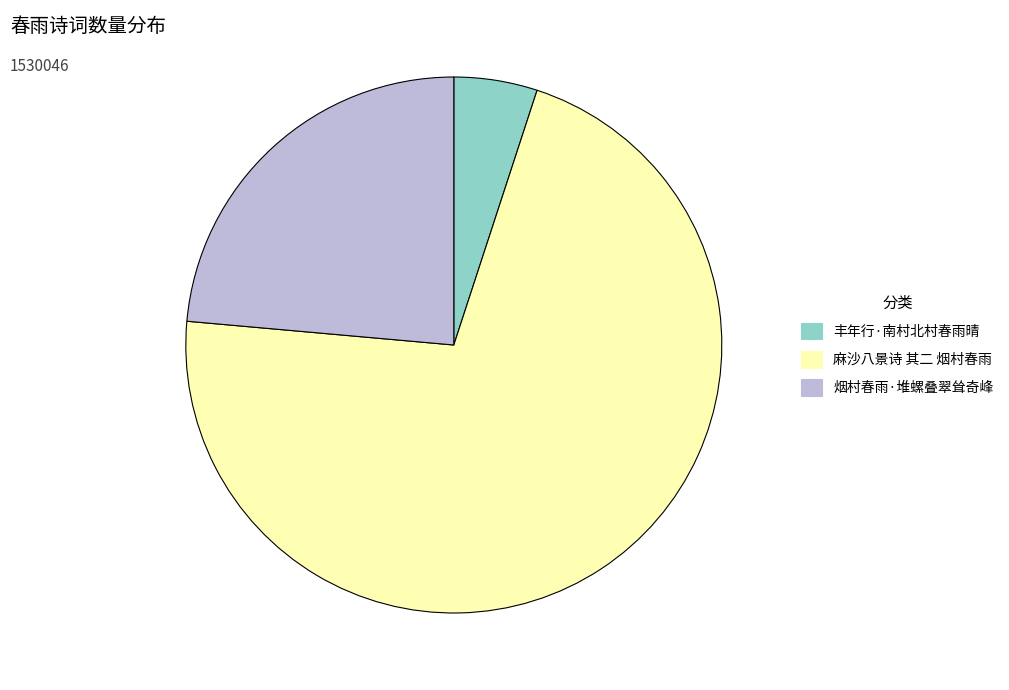

What is the smallest slice in the pie chart?

丰年行·南村北村春雨晴